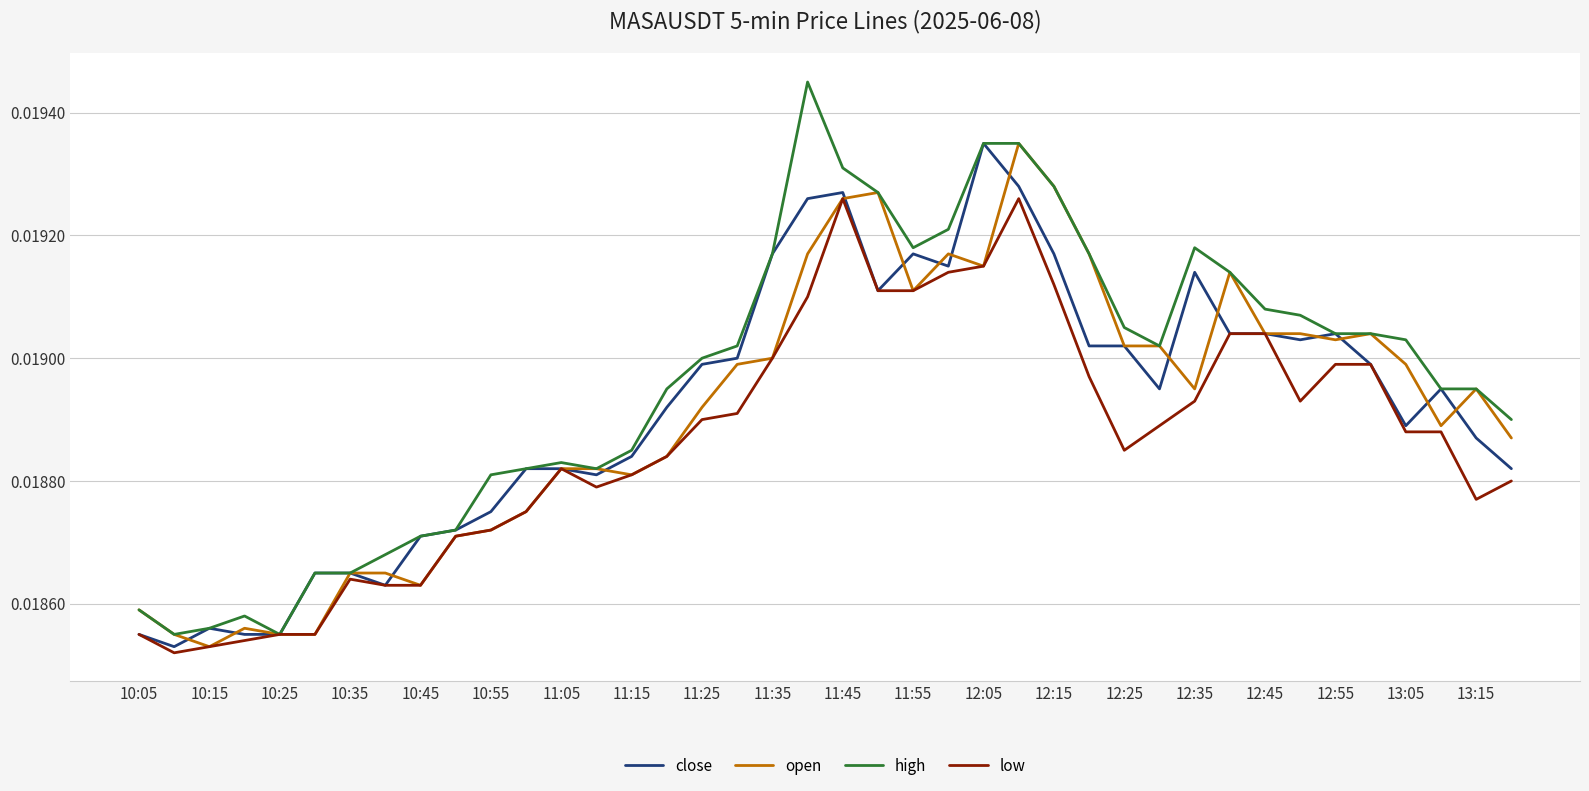

Does the chart display data point markers on the line(s)?

No